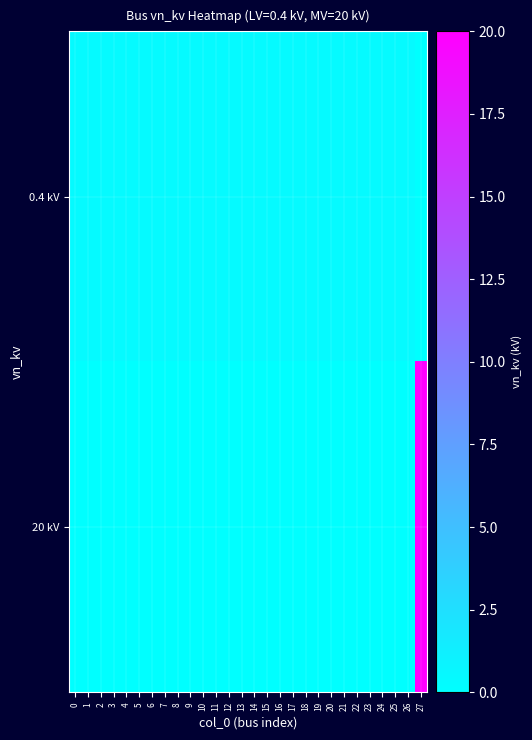

At how many categories does at least one series exceed 10?

1